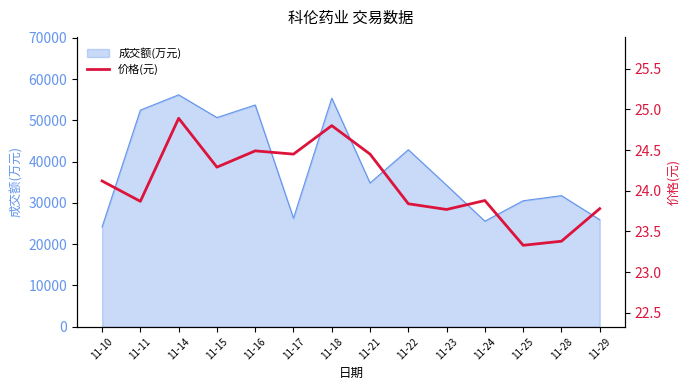

At which category does the data reach its first local valley?

11-11